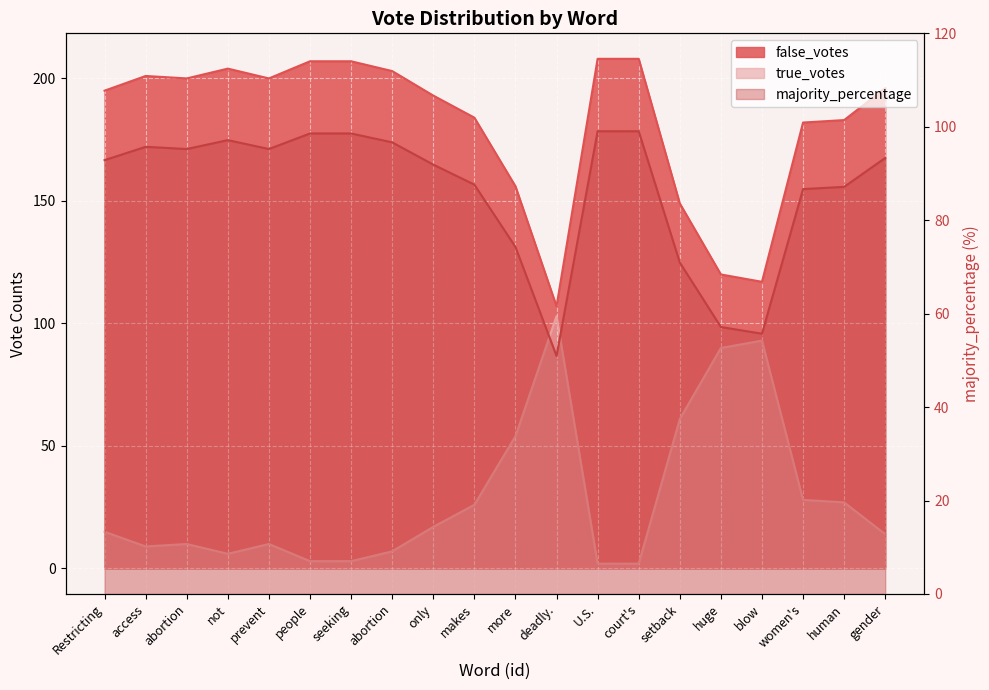

True or false: false_votes and true_votes cross at least once.

False